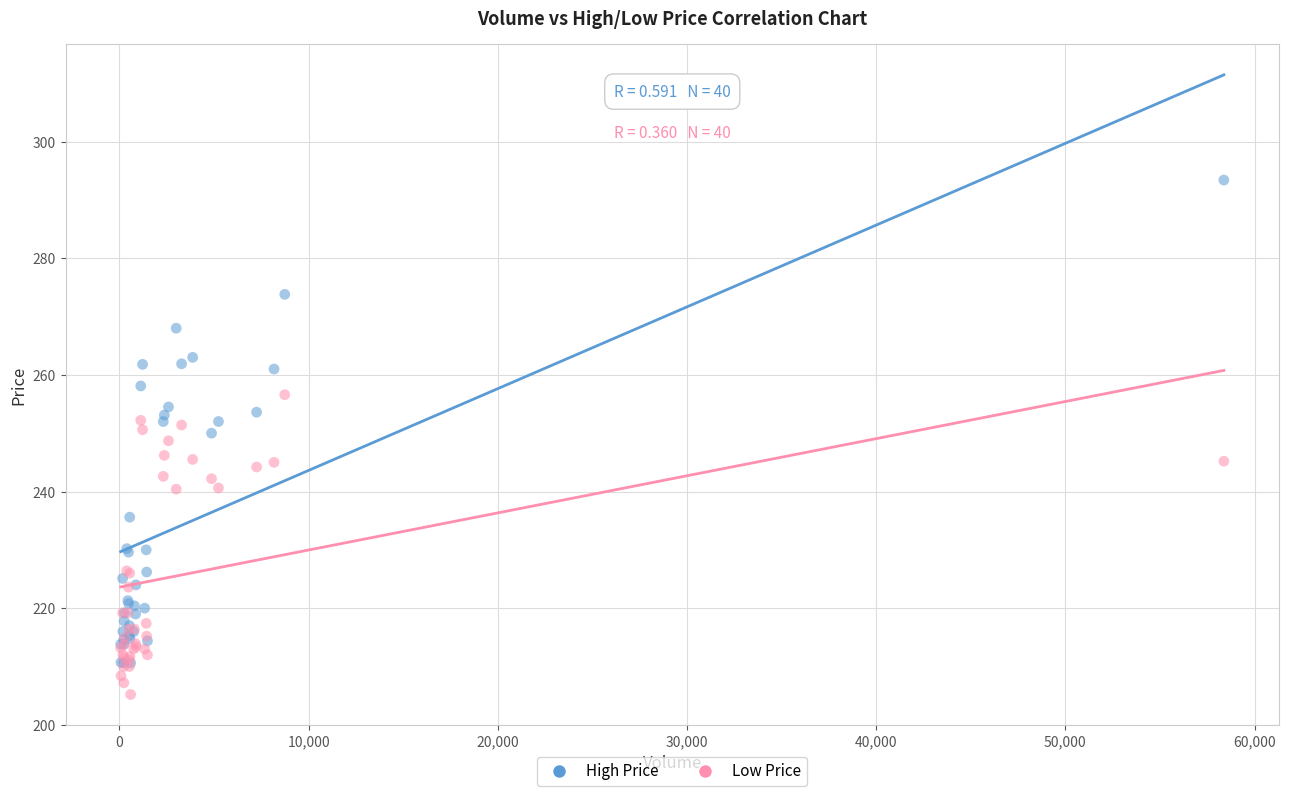

What are all the series names shown in the legend?

High Price, Low Price